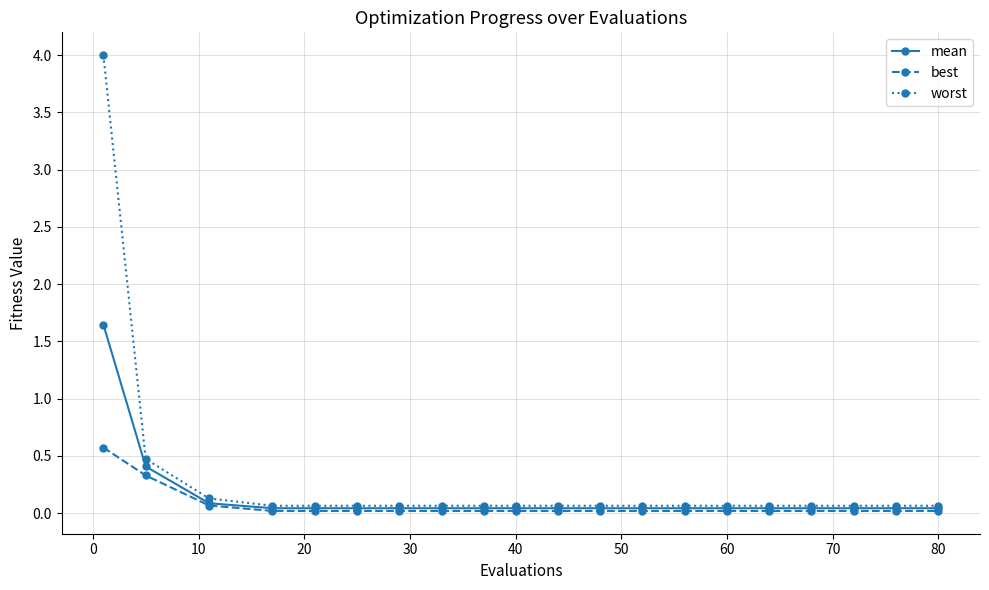

What is the value of the worst point at the 14th from the left?

0.1